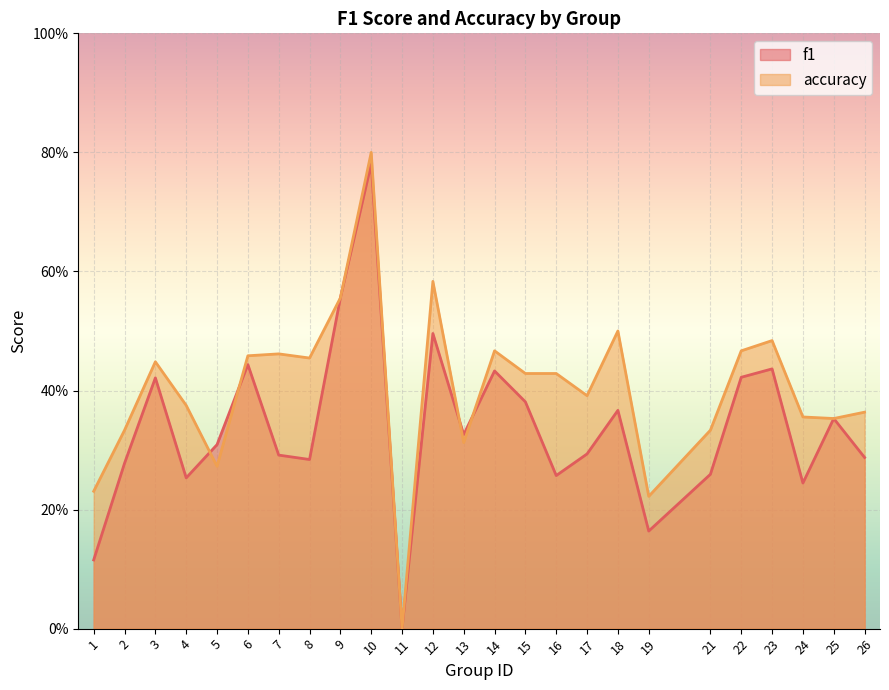

Where do accuracy and f1 first cross each other?

4 and 5